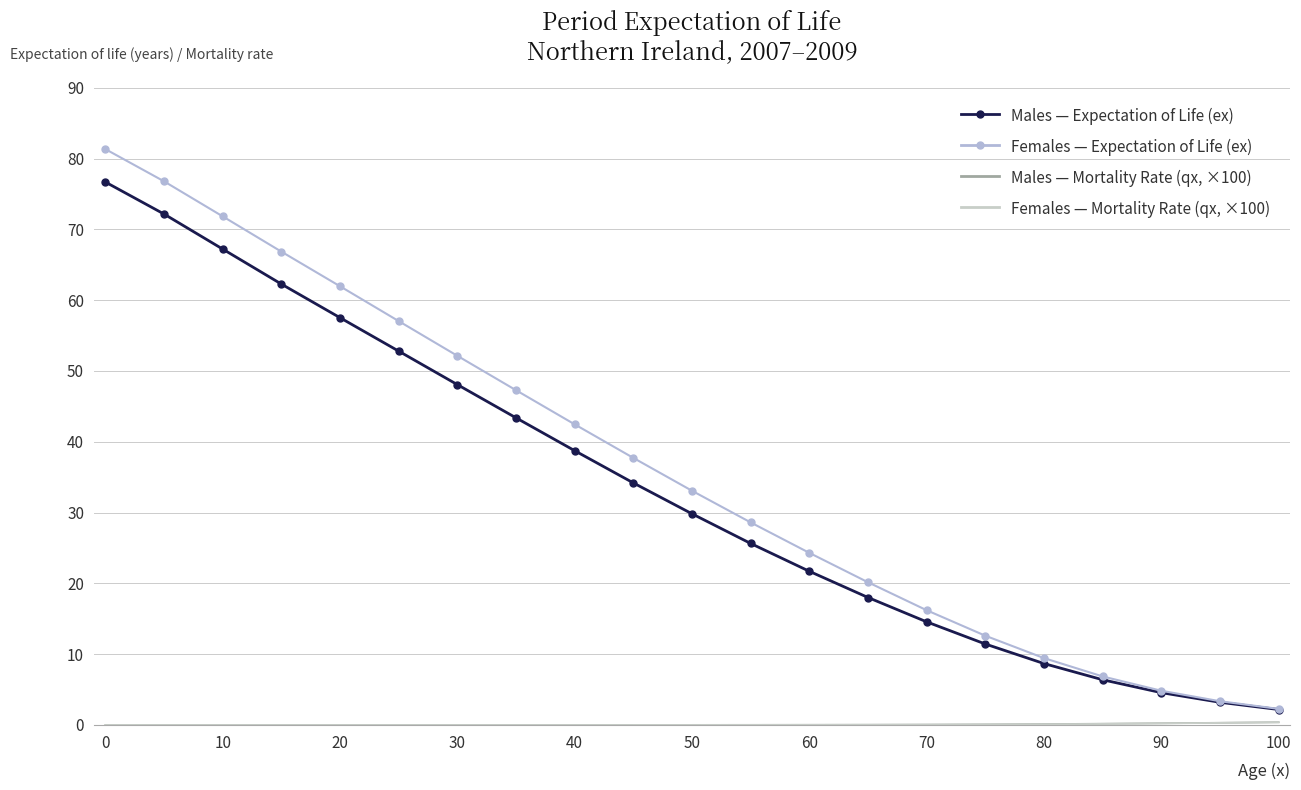

Which series has the widest spread of values?

Females — Expectation of Life (ex)